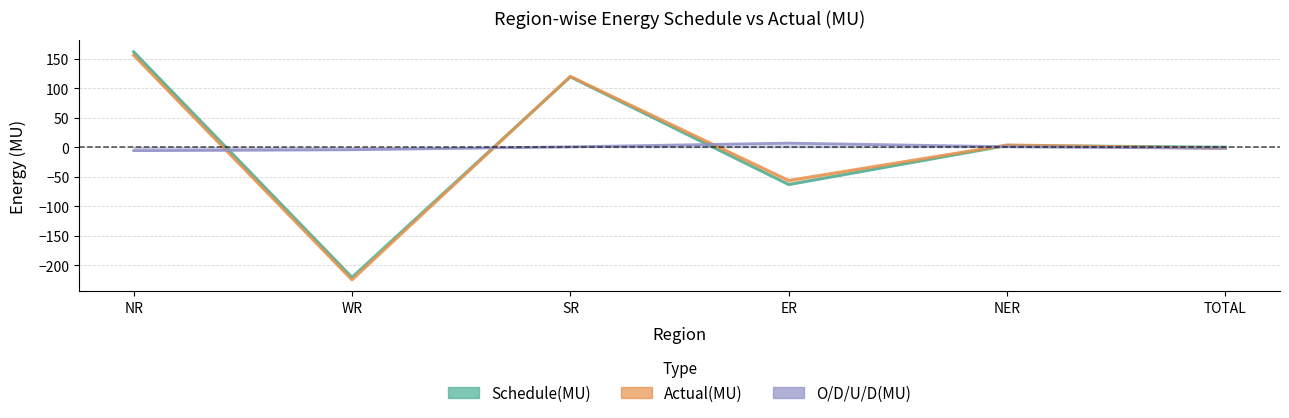

Where do Schedule(MU) and O/D/U/D(MU) first cross each other?

NR and WR